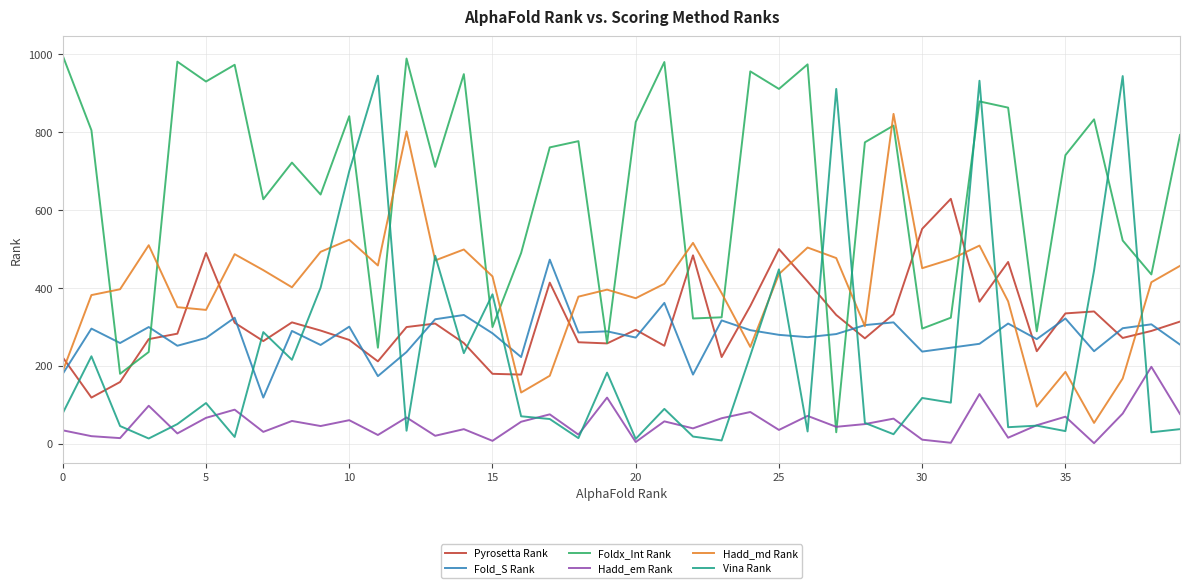

What is the highest value of the Foldx_Int Rank series?

996